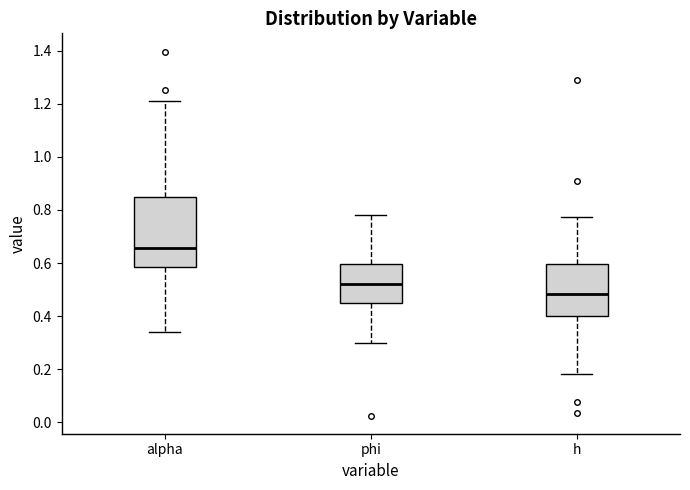

Which box's median line is the highest?

alpha